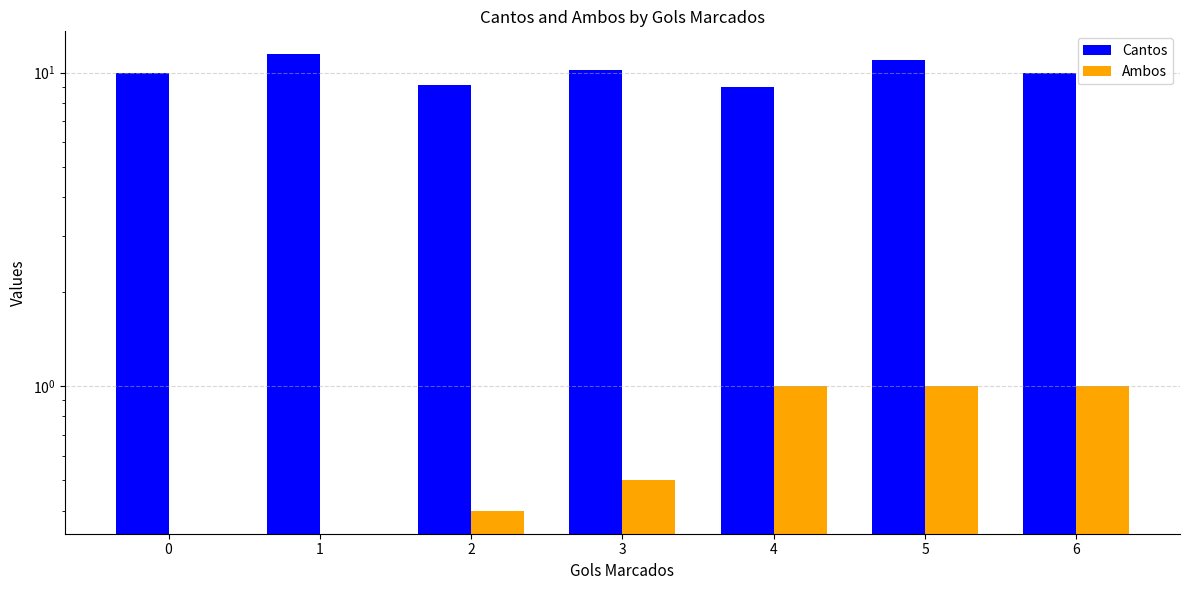

Which series changed the most between 2 and 5?

Cantos